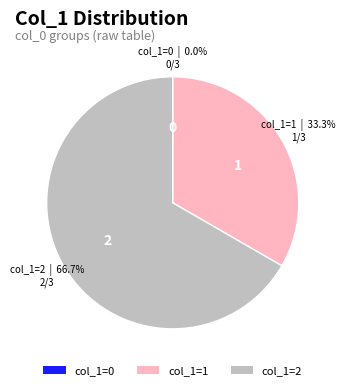

Which has a higher value, col_1=2 or col_1=1?

col_1=2